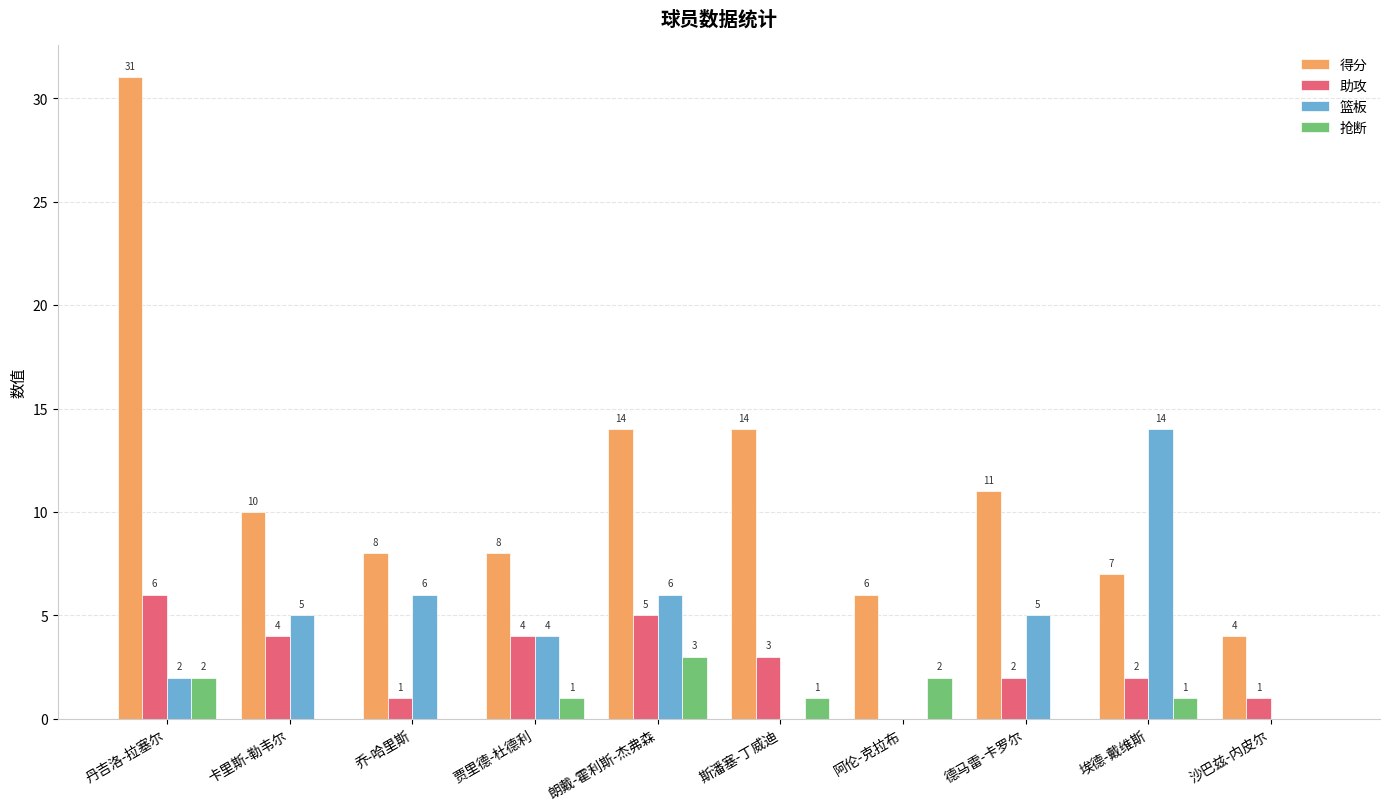

The 得分 series shows 14 at 朗戴-霍利斯-杰弗森. True or false?

True